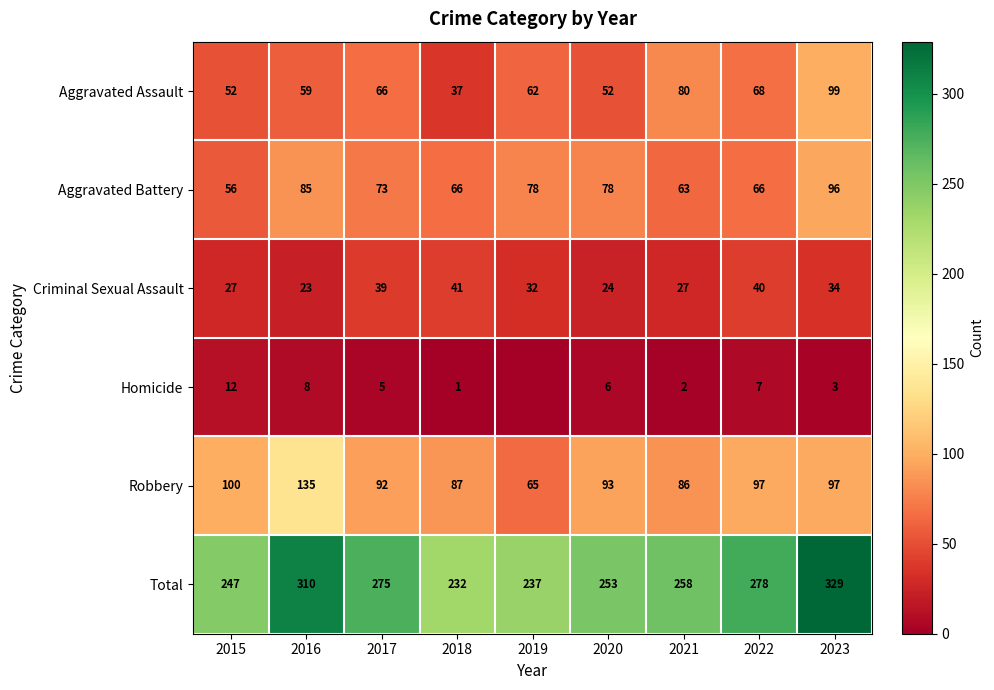

What is the spread (max minus min) of values at 2021?

256